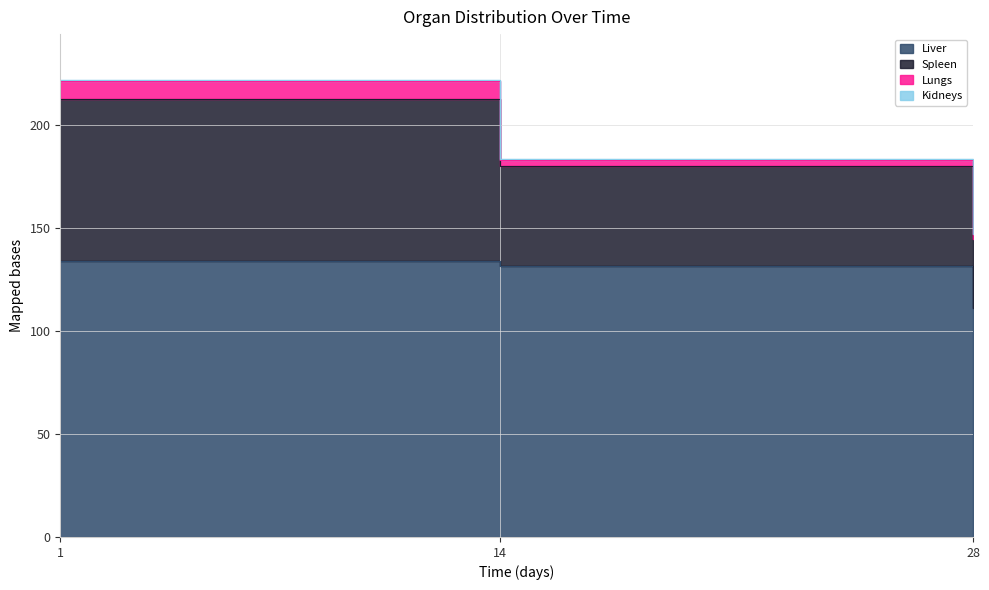

What is the difference between the highest and lowest values at 14?

51.8